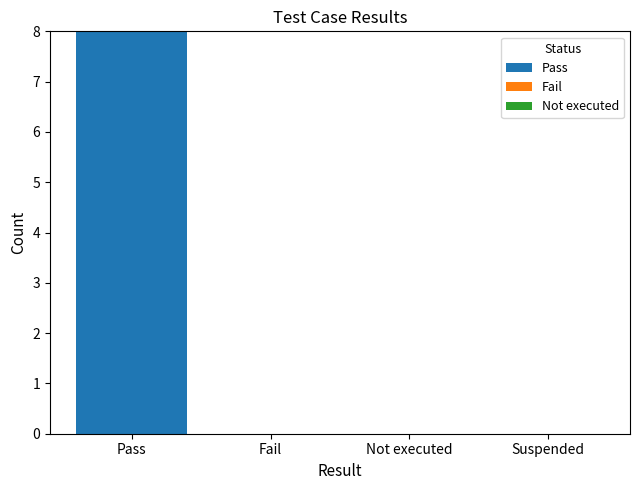

At which category does the chart reach its peak across all series?

Pass